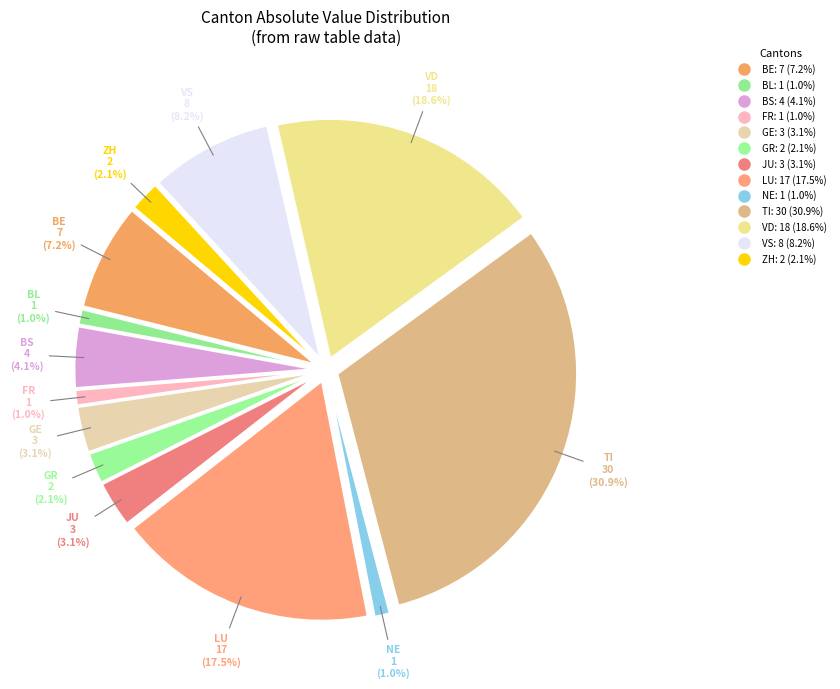

How many slices are in this pie chart?

13